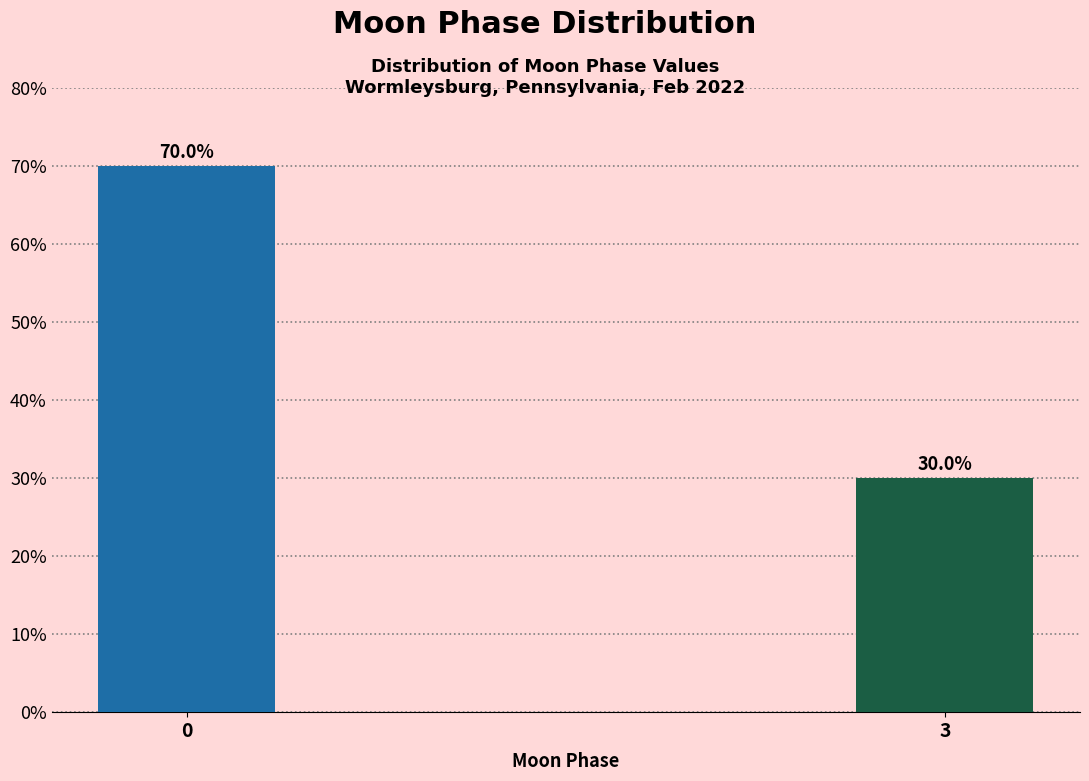

Reading left to right, what are all the values shown in this chart?

0=70	3=30